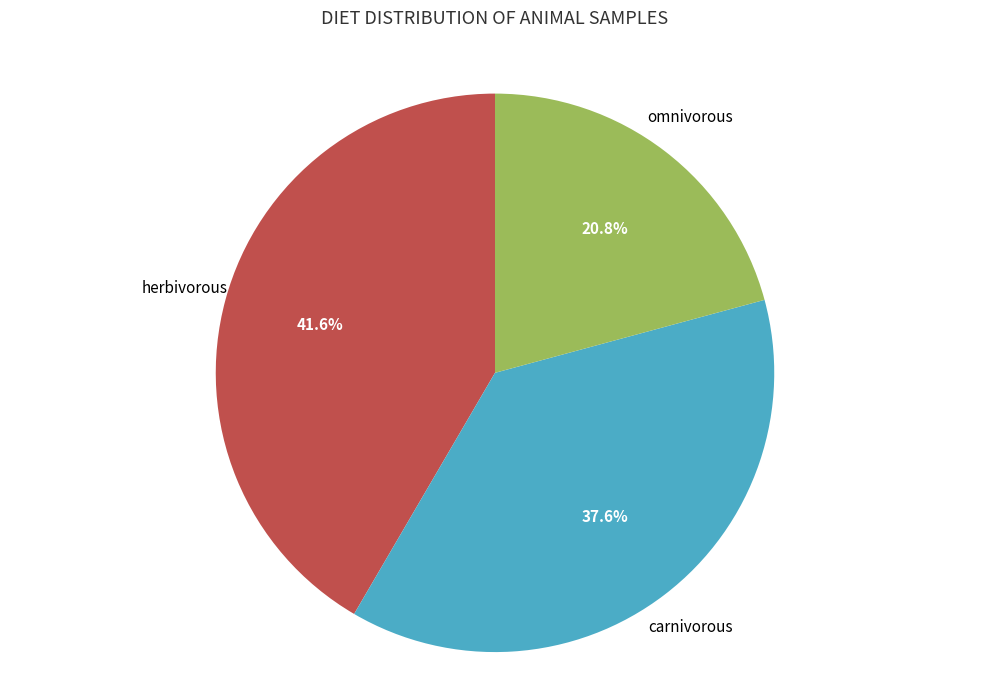

Does any single category account for the majority?

No